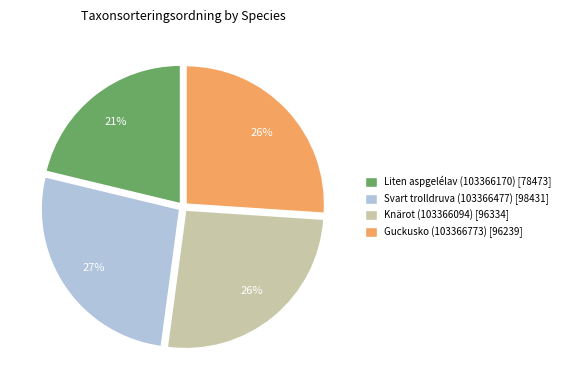

What percentage is the Guckusko (103366773) slice, to the nearest percent?

26%